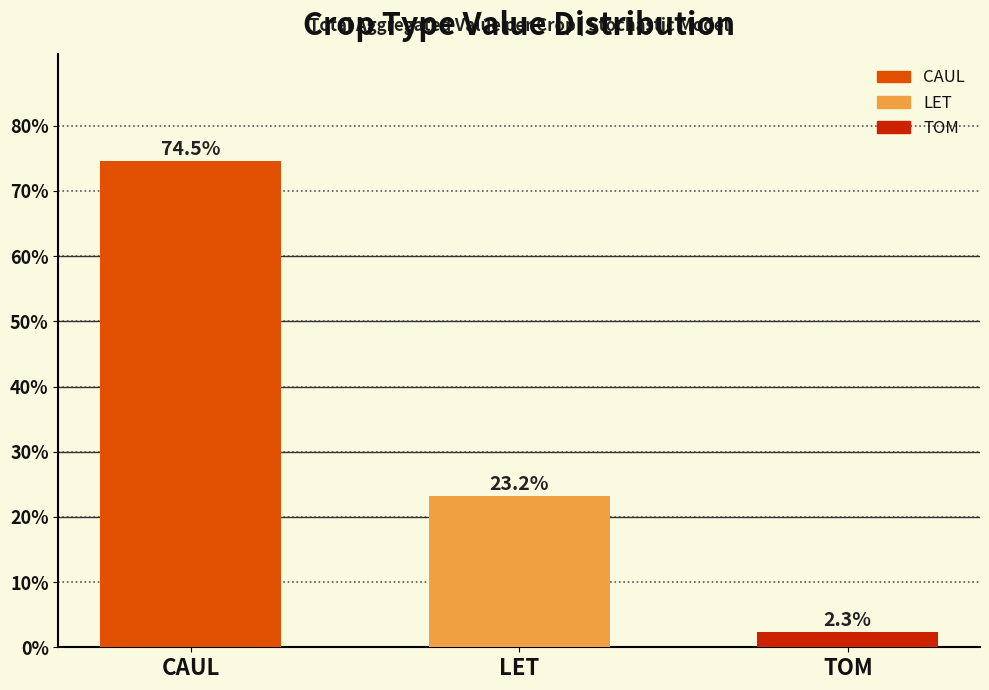

Are the bars grouped side by side (vs. stacked)?

No